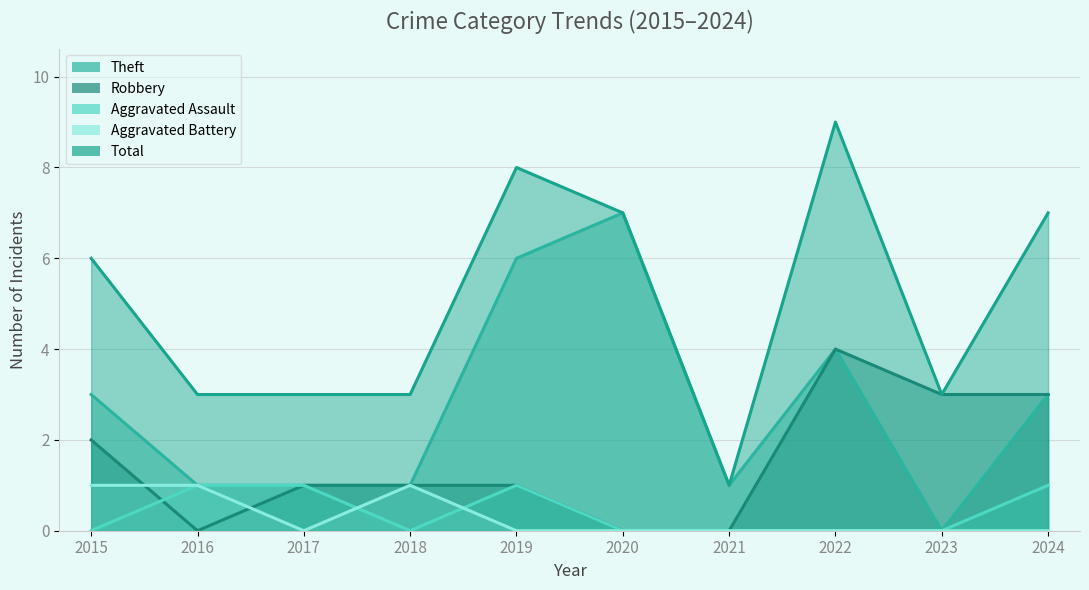

How many lines are shown in the chart?

5